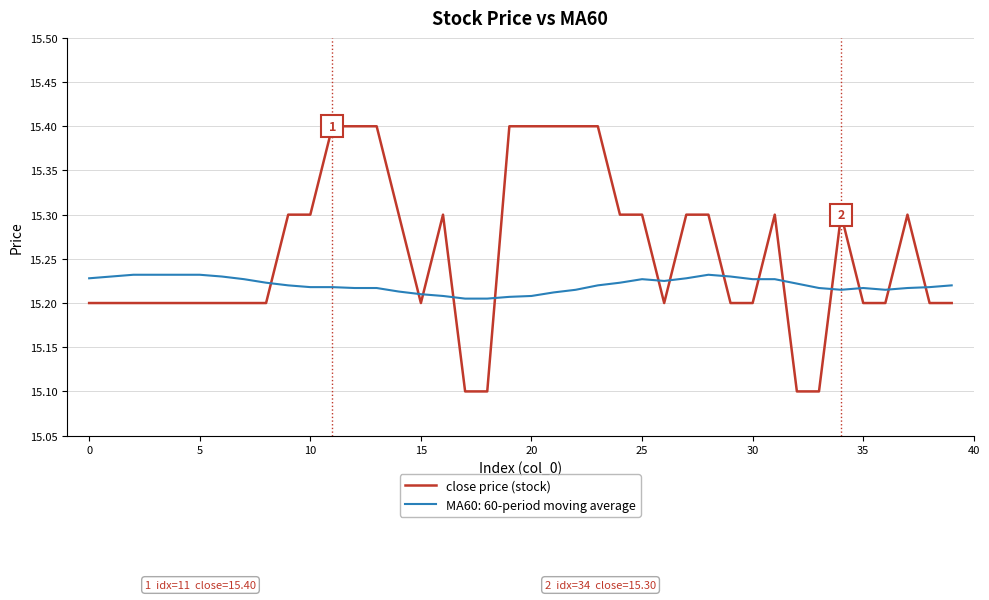

Rank the series by their maximum value, from highest to lowest.

close price (stock), MA60: 60-period moving average